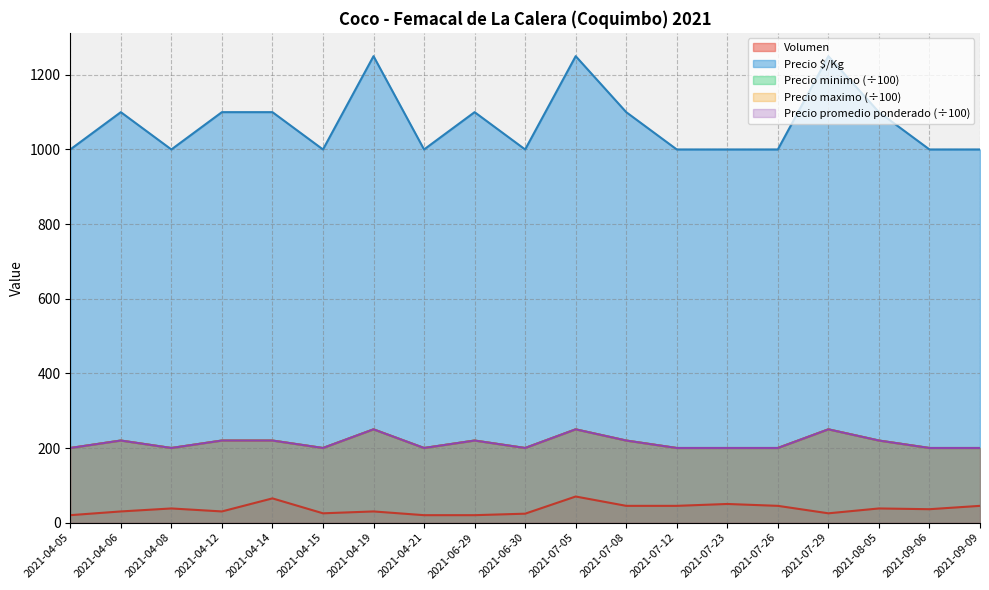

At which category does Precio $/Kg reach its first local valley?

2021-04-08